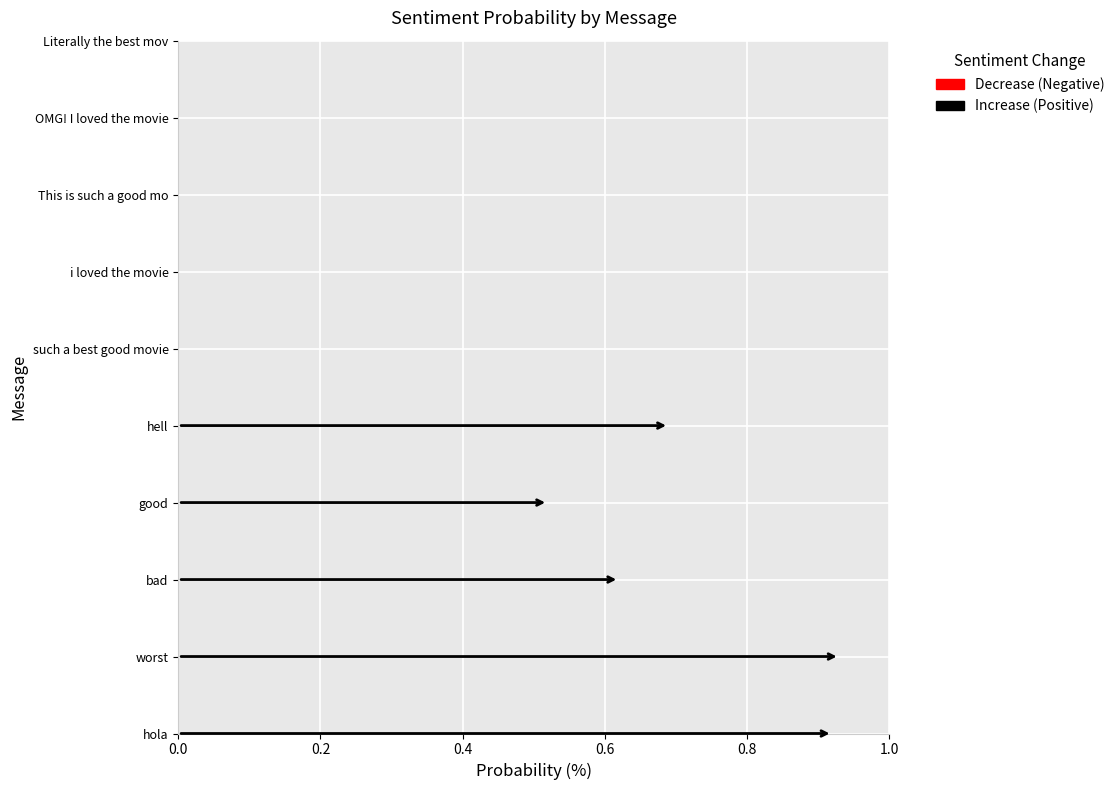

What is the label of the 1st bar from the right?

Literally the best movie